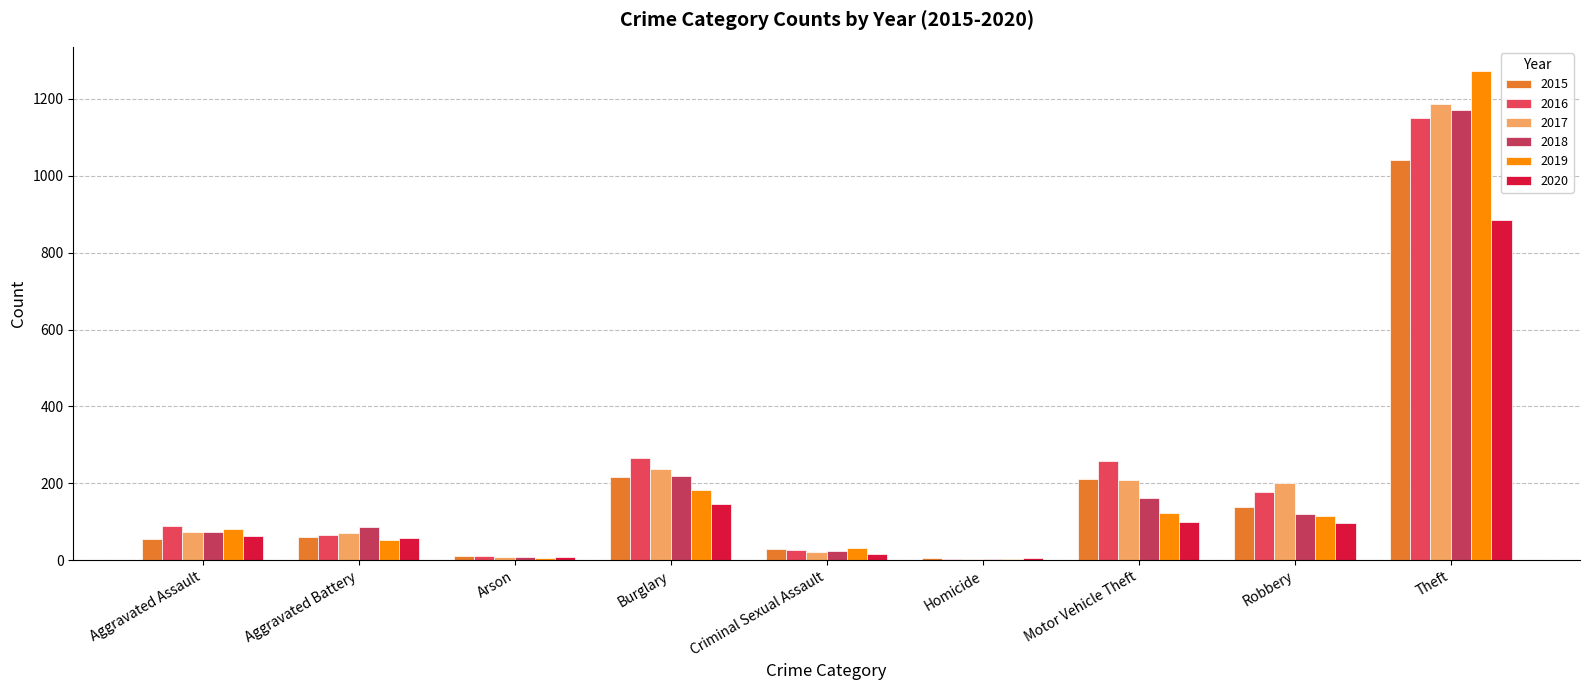

What is the minimum value for 2018?

4